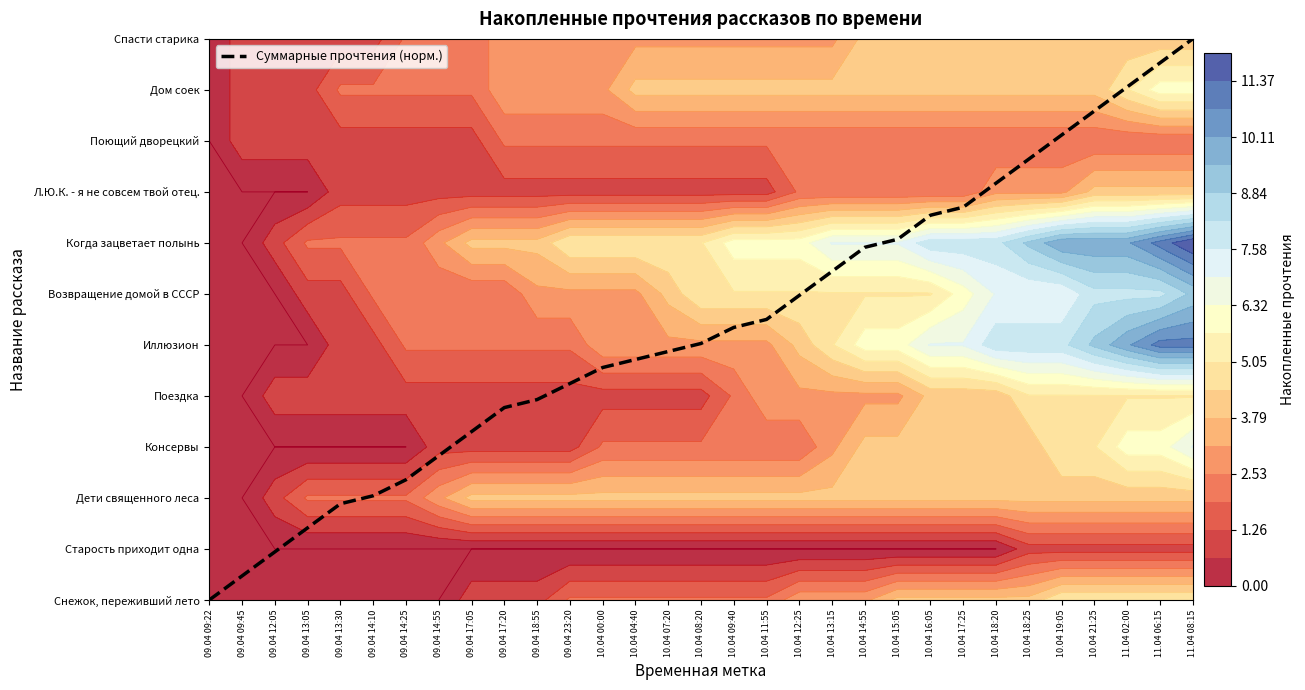

The chart shows a value of 3.9 at 09.04 18:55. True or false?

True